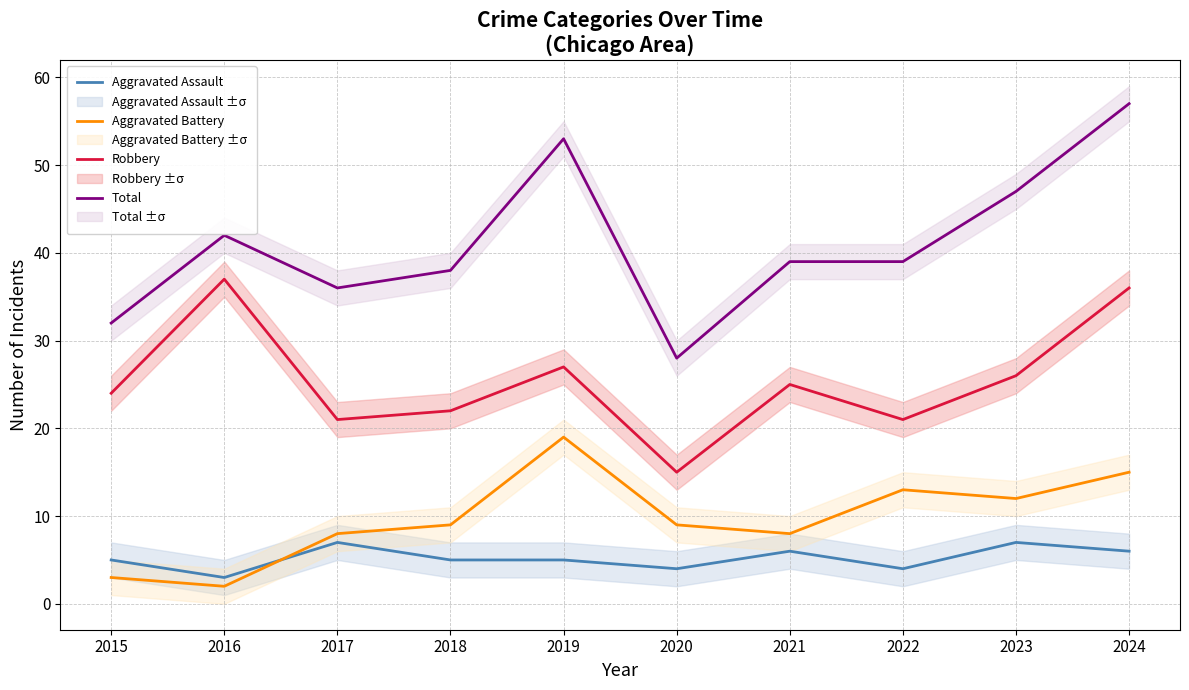

In Total, how many points are higher than both neighbors (excluding endpoints)?

2